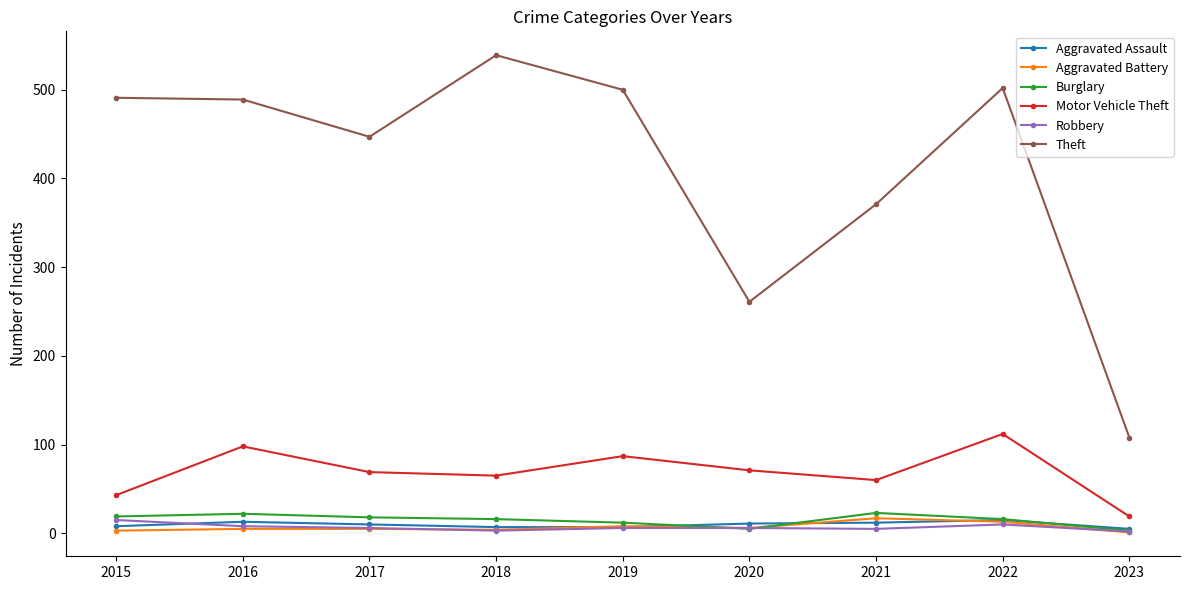

Count the number of categories in the chart.

9